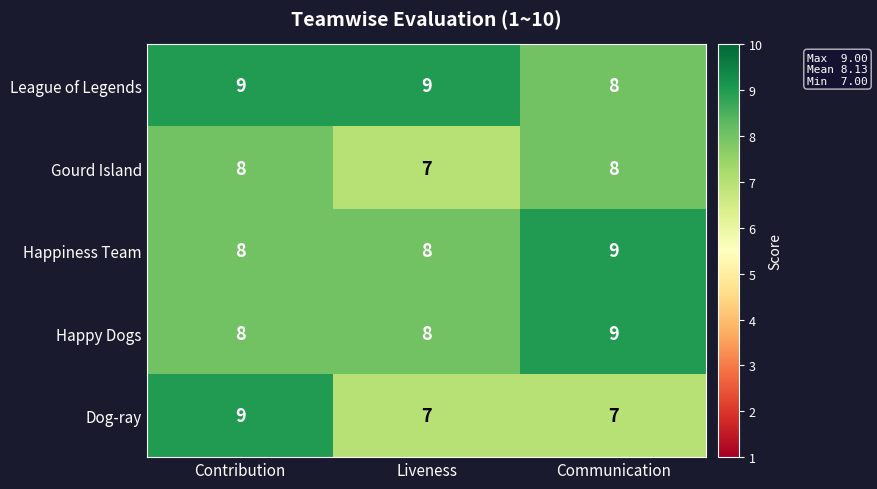

How many Dog-ray values are between 7 and 9?

3